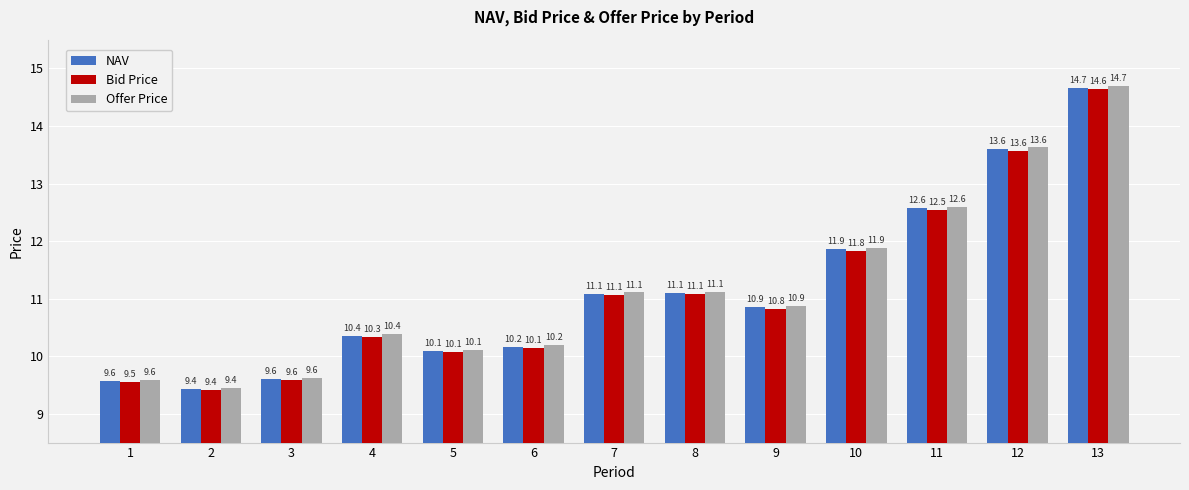

What is the difference between the Offer Price values at 7 and 2?

1.7